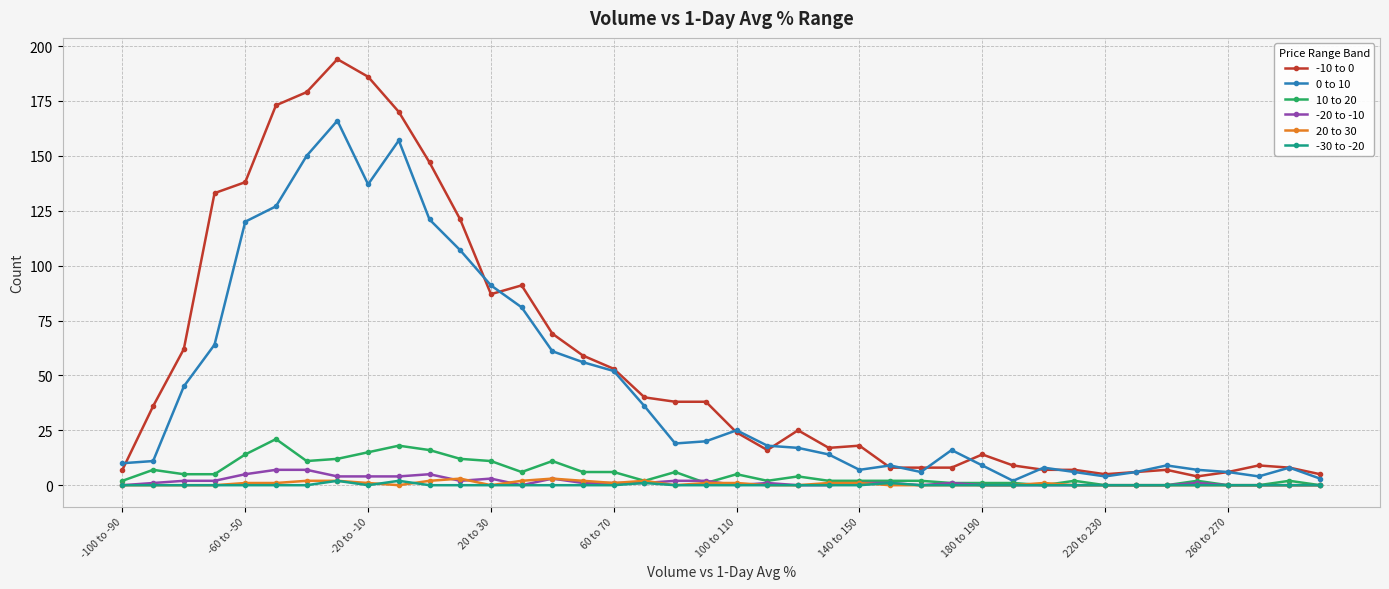

Count the number of categories in the chart.

40